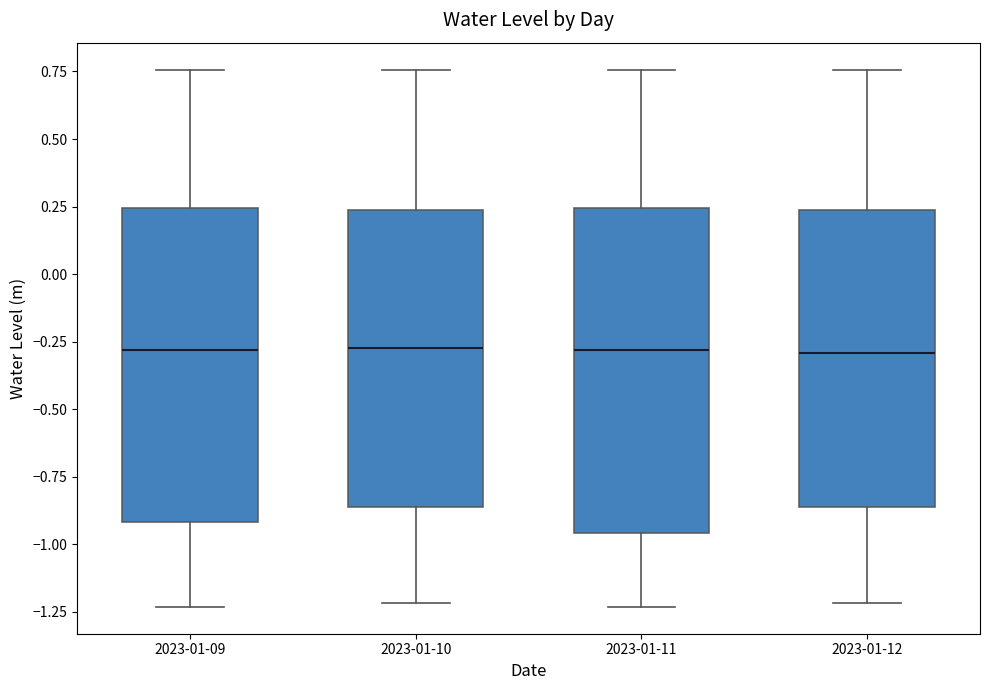

Reading left to right, read every box against the y-axis: the position of its median line, the range the box covers, and the ends of its whiskers. The values are not printed on the chart, so give them approximately, as read against the axis.

2023-01-09: median -0.30, box -0.90 to 0.25, whiskers -1.25 to 0.75
2023-01-10: median -0.25, box -0.85 to 0.25, whiskers -1.20 to 0.75
2023-01-11: median -0.30, box -0.95 to 0.25, whiskers -1.25 to 0.75
2023-01-12: median -0.30, box -0.85 to 0.25, whiskers -1.20 to 0.75